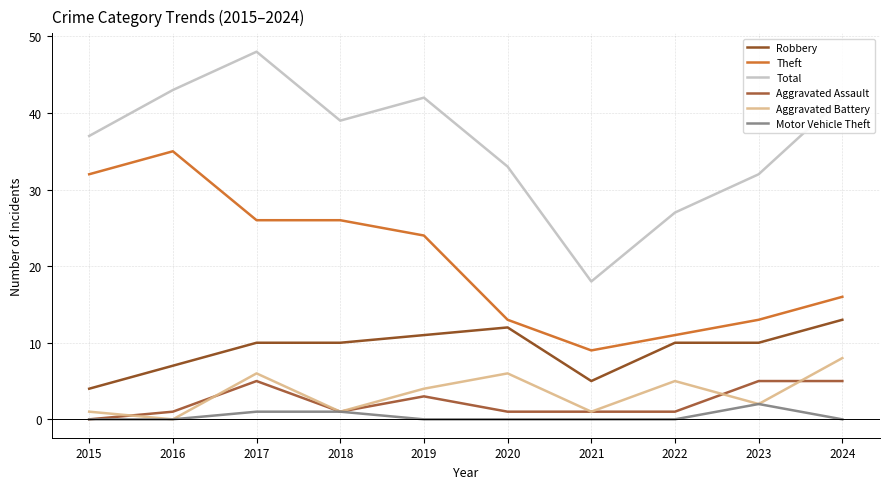

What is the average value of the Theft series?

20